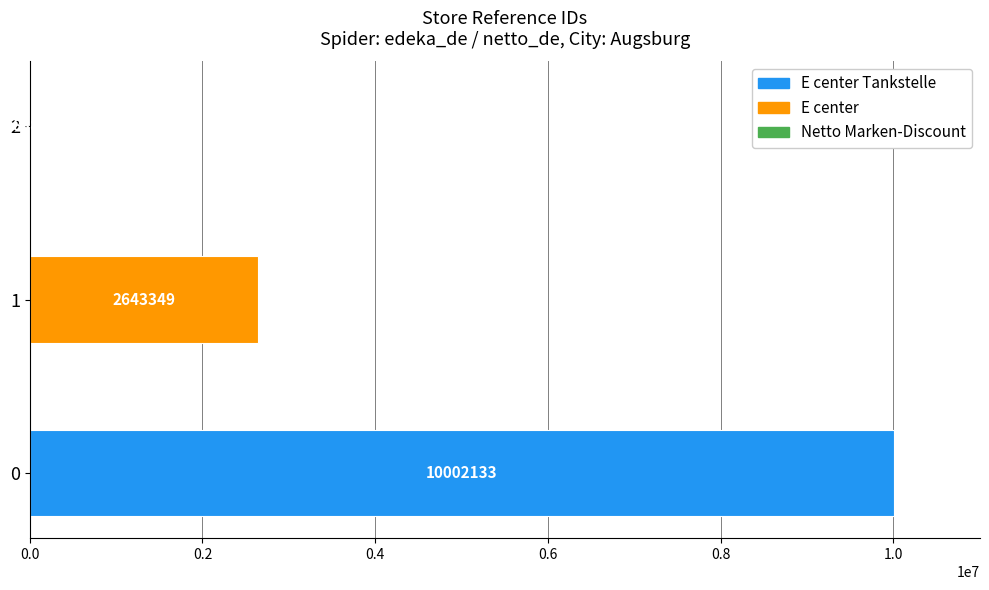

The value at E center Tankstelle is 10002133. True or false?

True